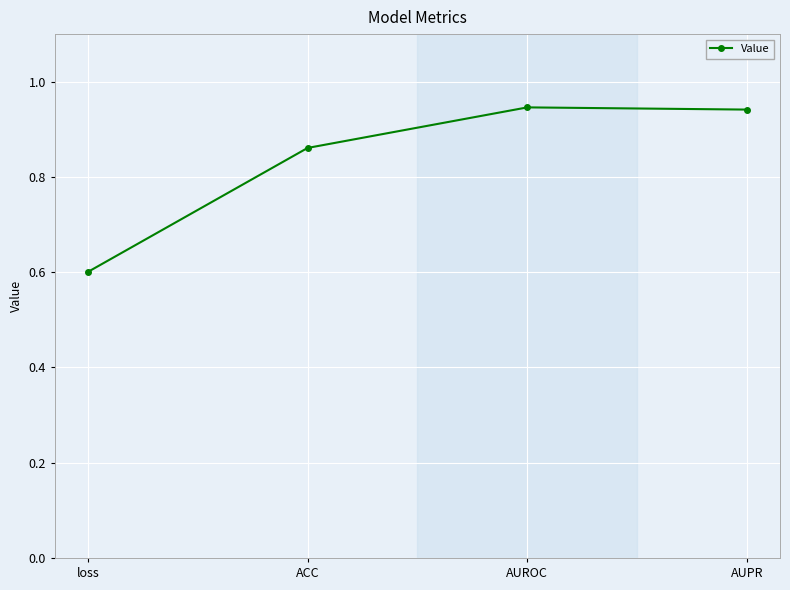

What is the average value?

0.8